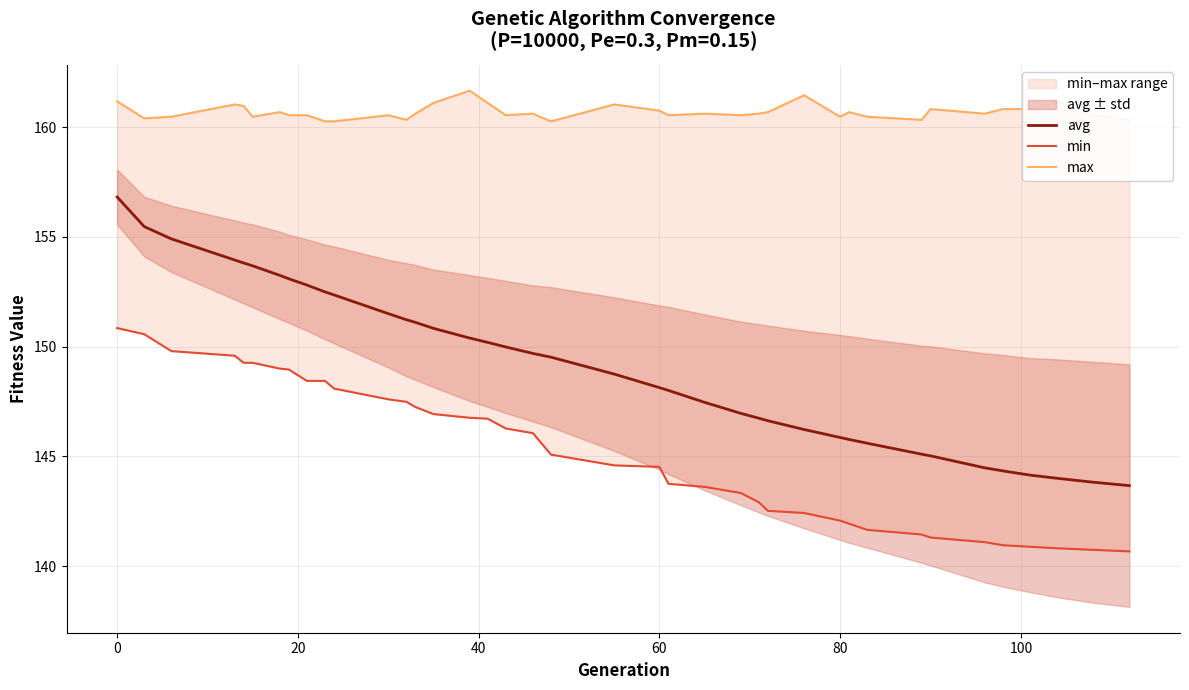

True or false: min has more than 1 points higher than both neighbors.

False